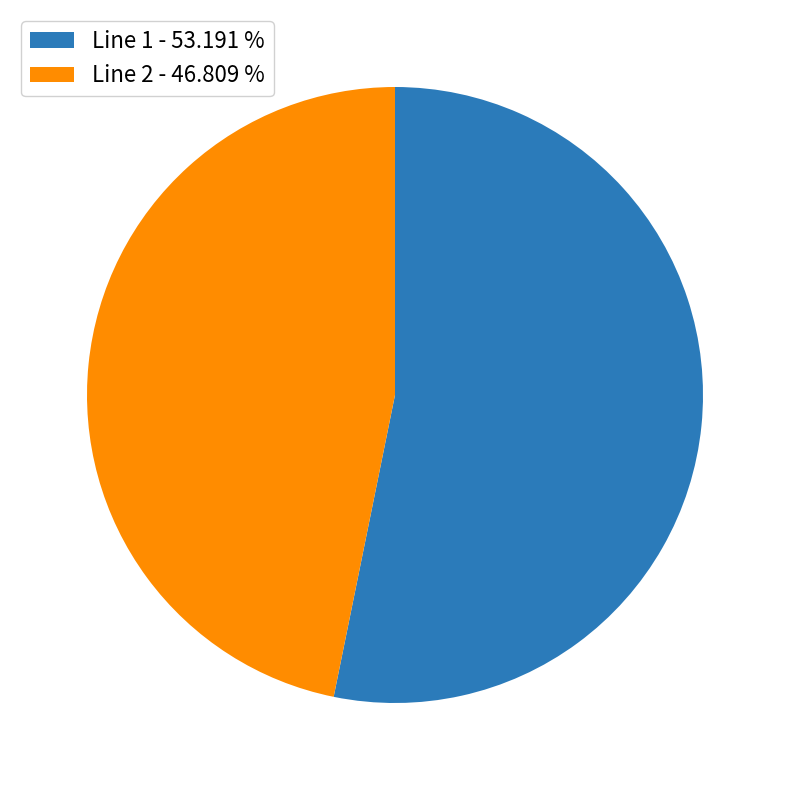

What is the ratio of the value at Line 2 - 46.809 % to the value at Line 1 - 53.191 %?

0.9